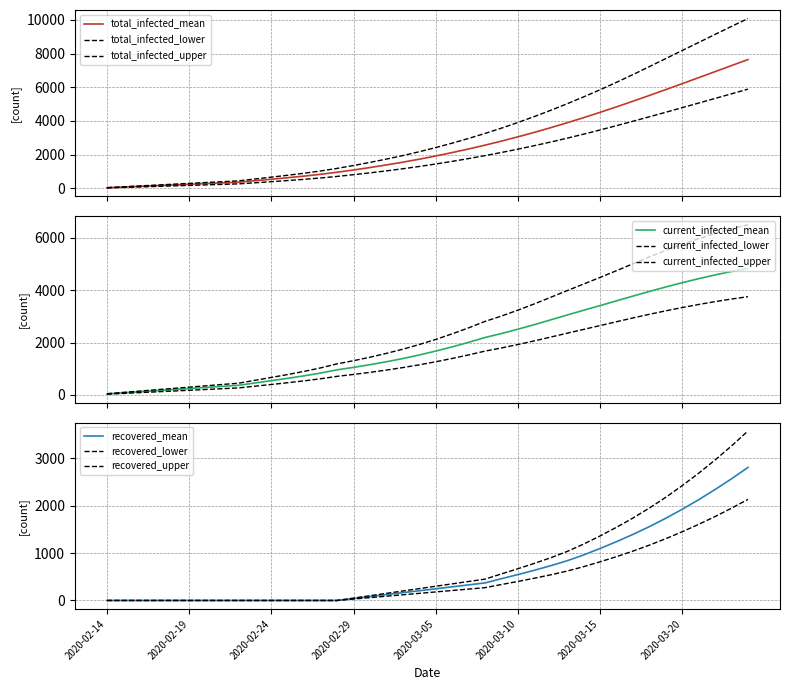

What is the difference between the predicted_current_infected_mean values at 2020-02-26 and 2020-03-17?

3045